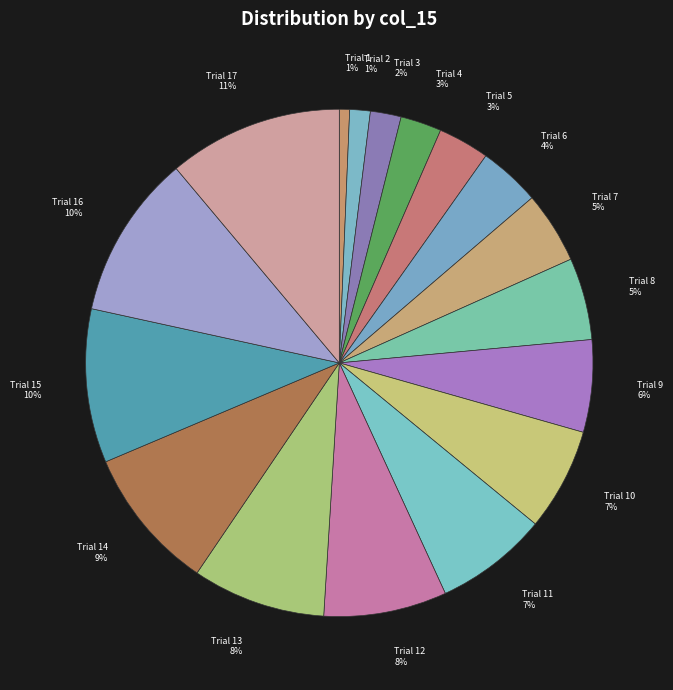

How many slices are in this pie chart?

17